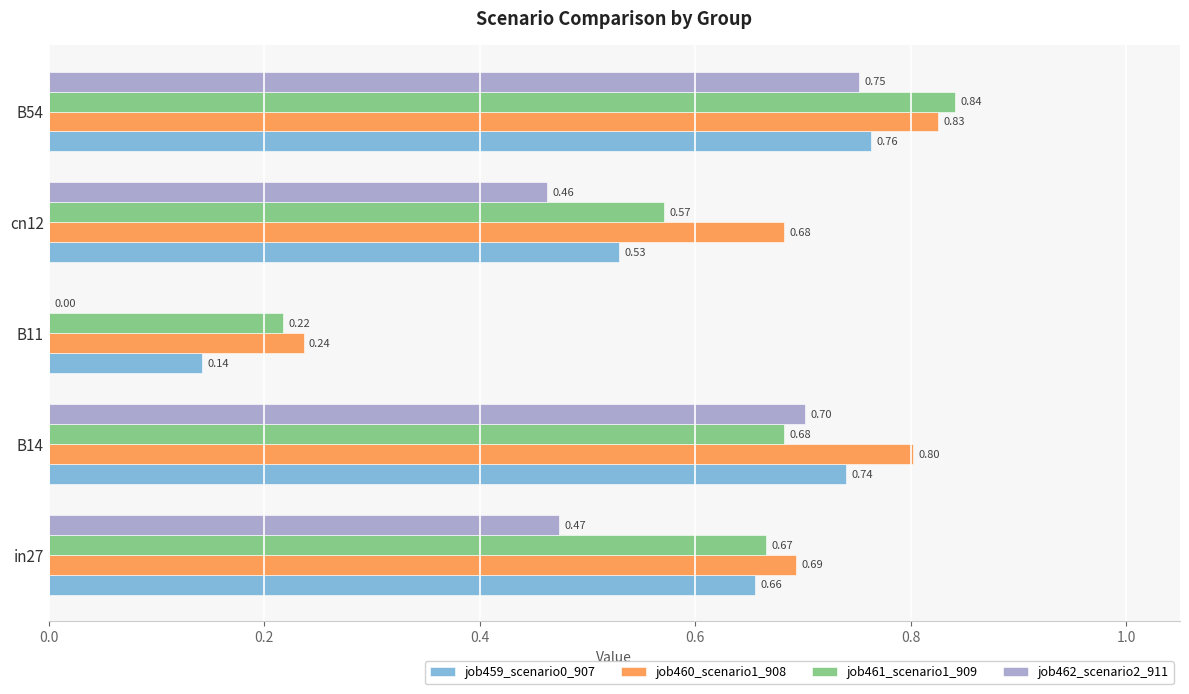

What is the sum of all job459_scenario0_907 values?

2.8